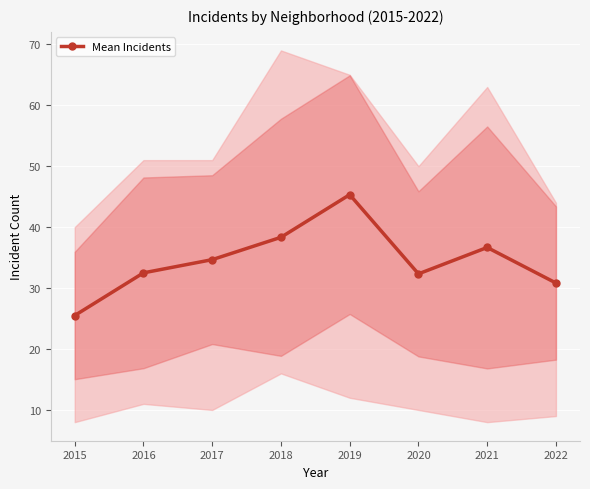

What is the sum of all values?

276.2